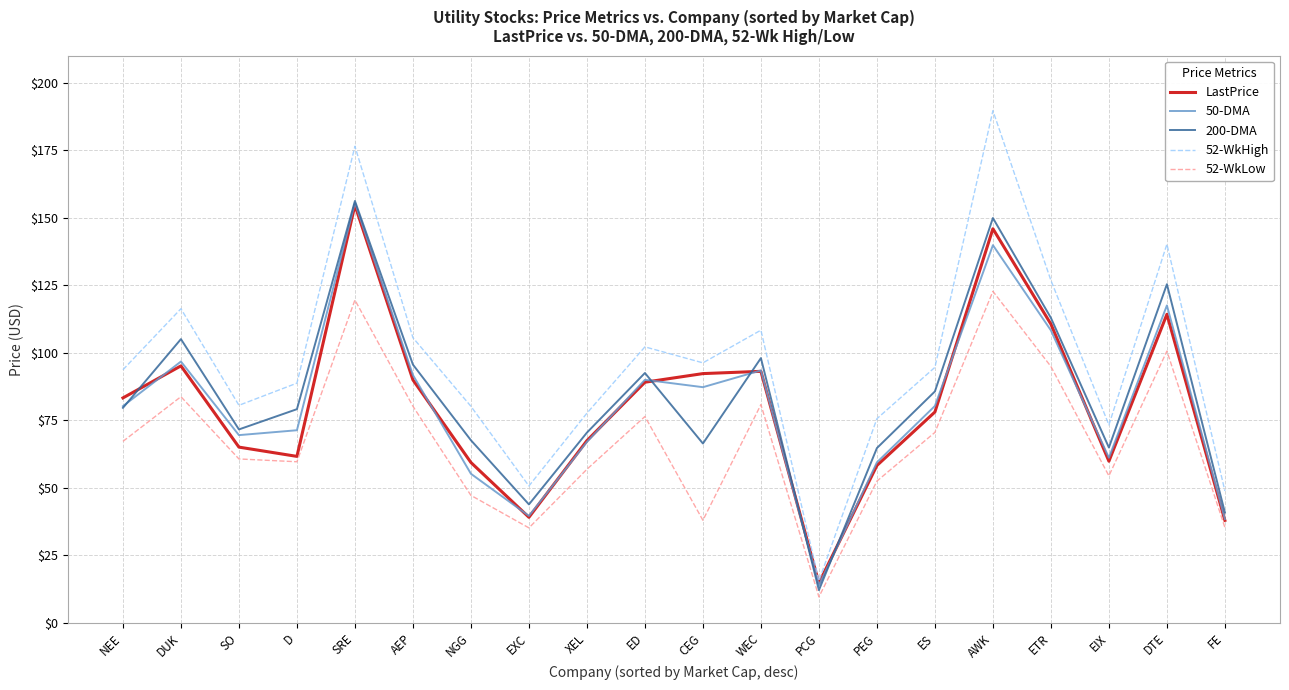

At which category does the chart reach its minimum across all series?

PCG